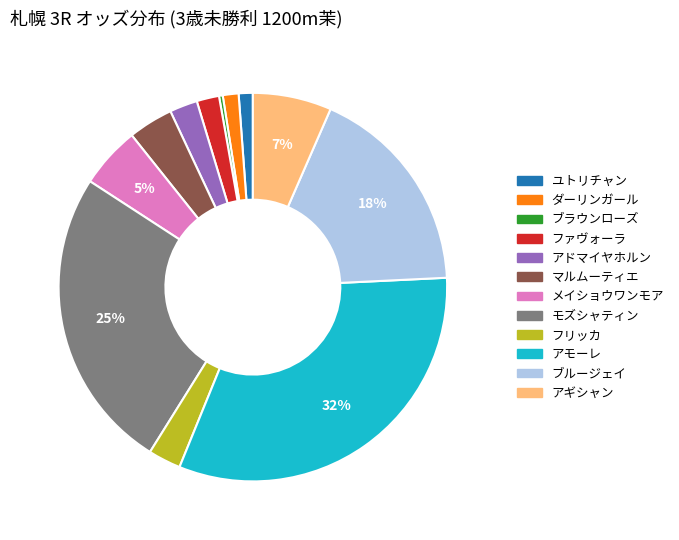

Do ユトリチャン and フリッカ together represent more than half of the pie?

No